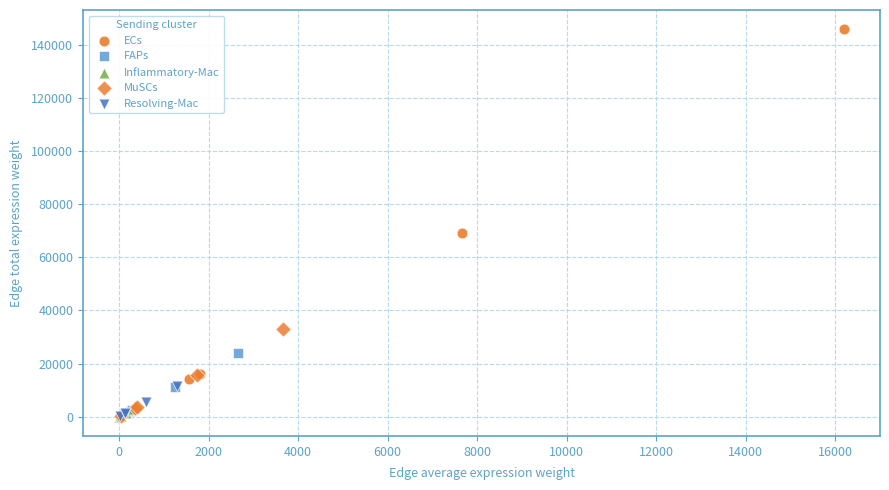

Which series reaches the maximum Y coordinate?

ECs